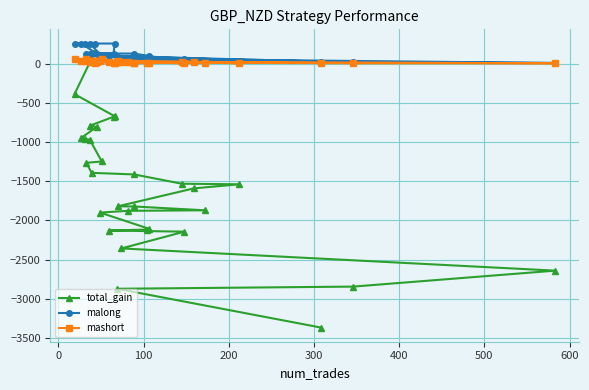

True or false: mashort and malong cross at least once.

False